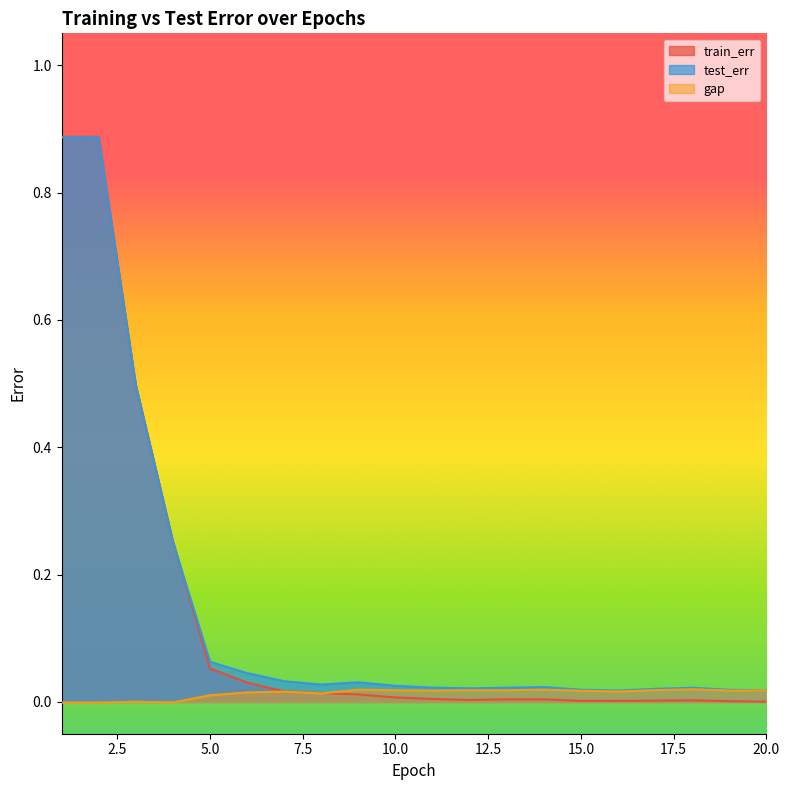

Where is gap nearest to the value 0?

3